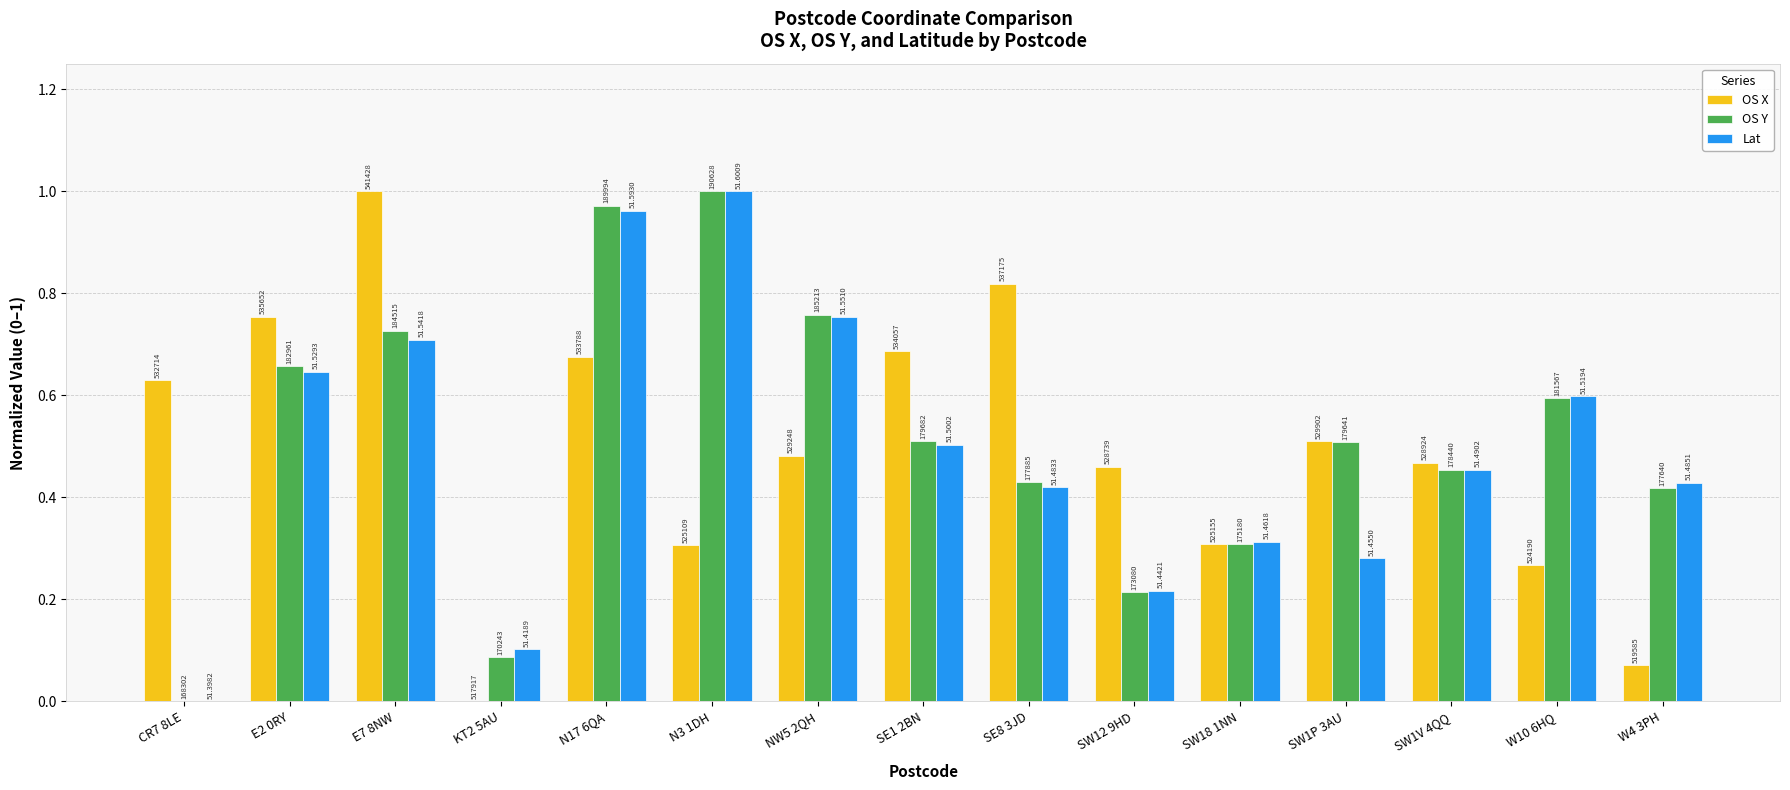

Are the bars horizontal?

No